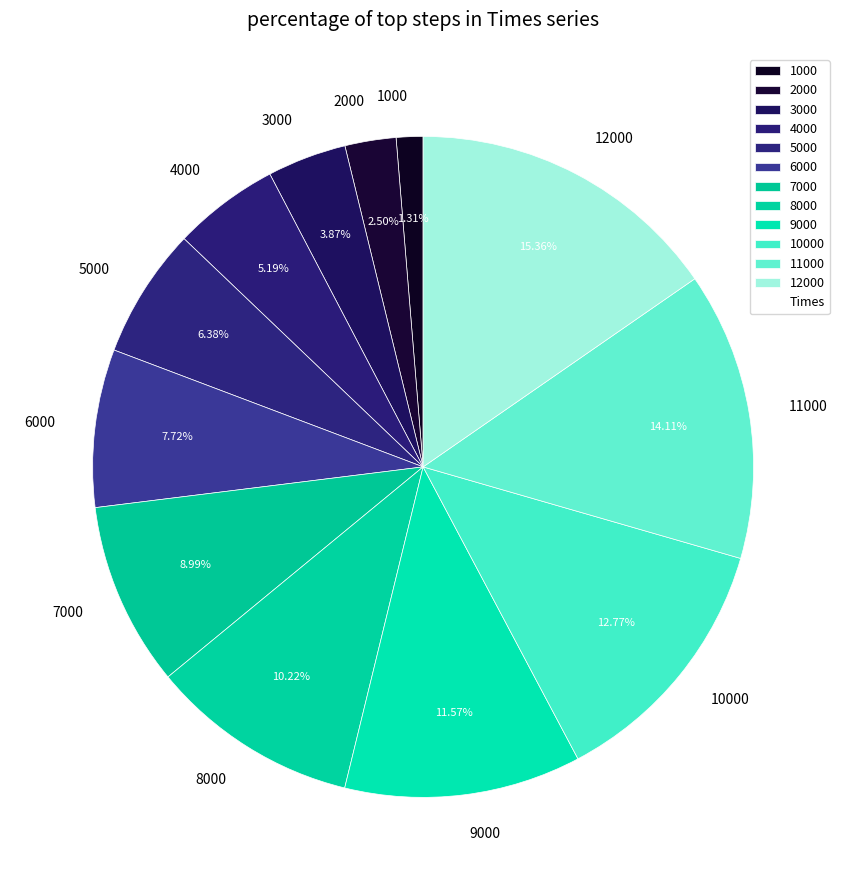

True or false: 7000 accounts for 9% of the total.

True